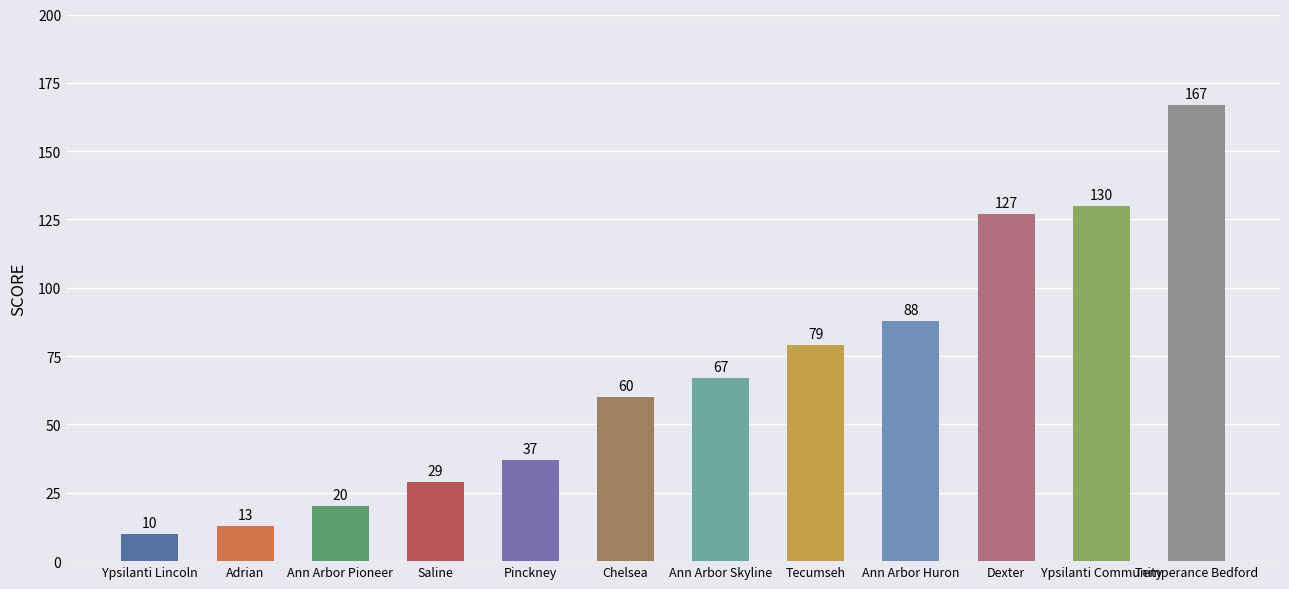

What is the sum of all values?

827